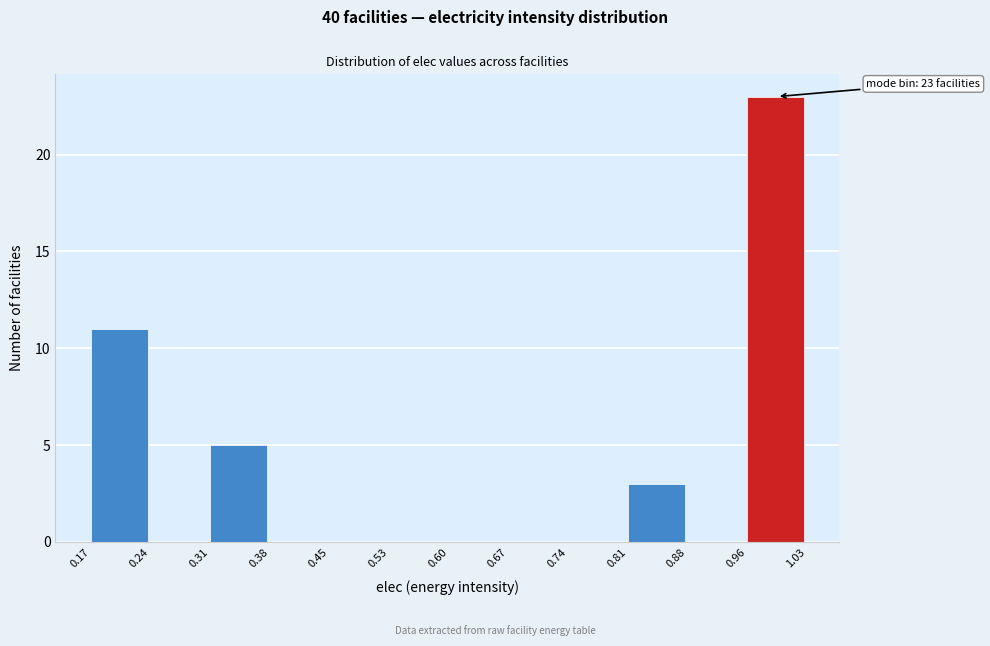

Which range on the x-axis has the tallest bar?

0.96 to 1.03